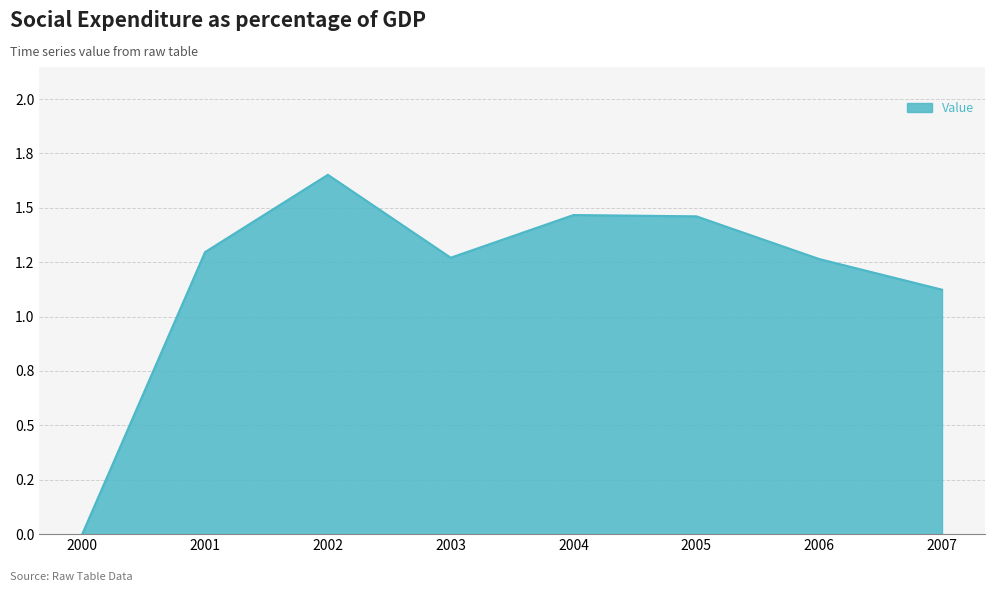

Which label corresponds to the largest value in the chart?

2002